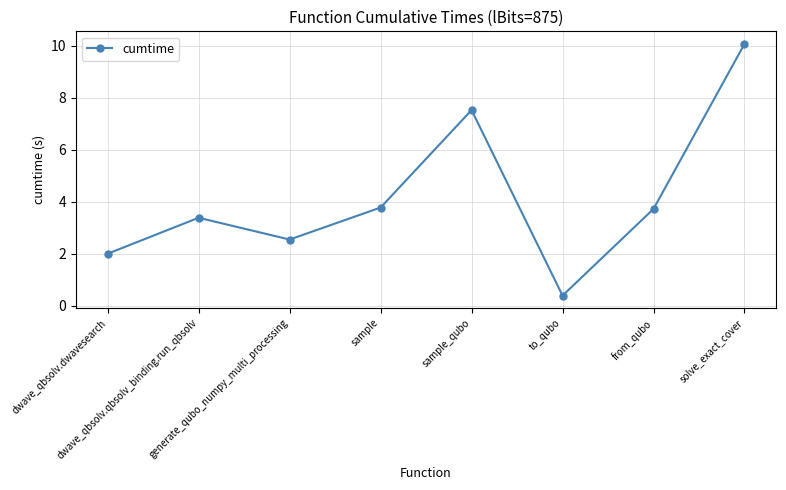

Reading left to right, what are all the values shown in this chart?

dwave_qbsolv.dwavesearch=2.0	dwave_qbsolv.qbsolv_binding.run_qbsolv=3.4	generate_qubo_numpy_multi_processing=2.5	sample=3.8	sample_qubo=7.5	to_qubo=0.4	from_qubo=3.7	solve_exact_cover=10.1